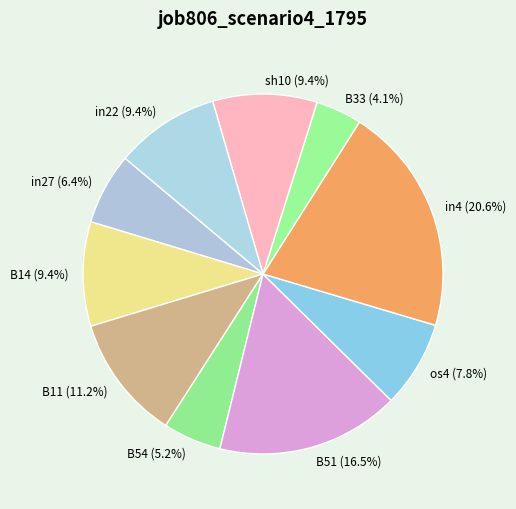

Between B54 and os4, which is larger?

os4